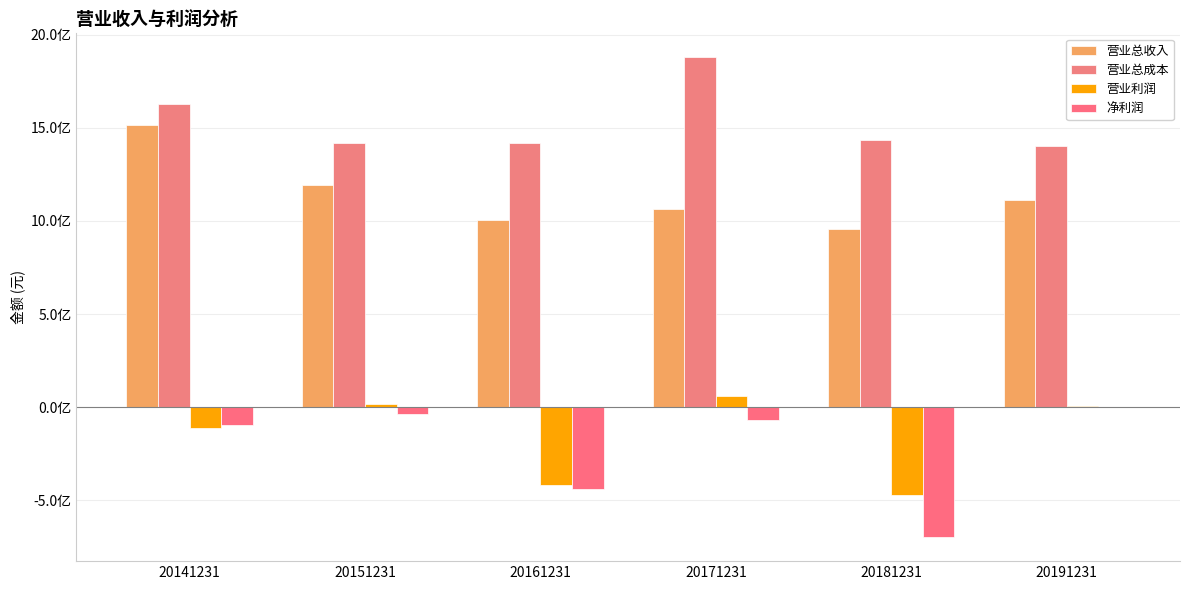

What is the difference between the second highest and second lowest values in the 营业总收入 series?

190818230.2